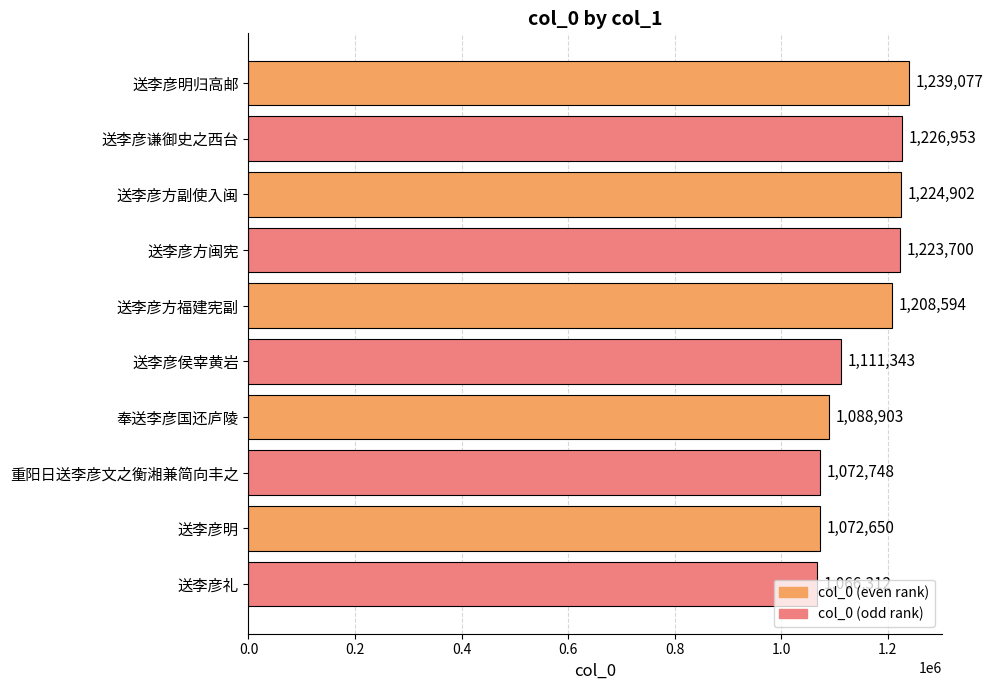

Where is the data nearest to the value 1152694?

送李彦侯宰黄岩